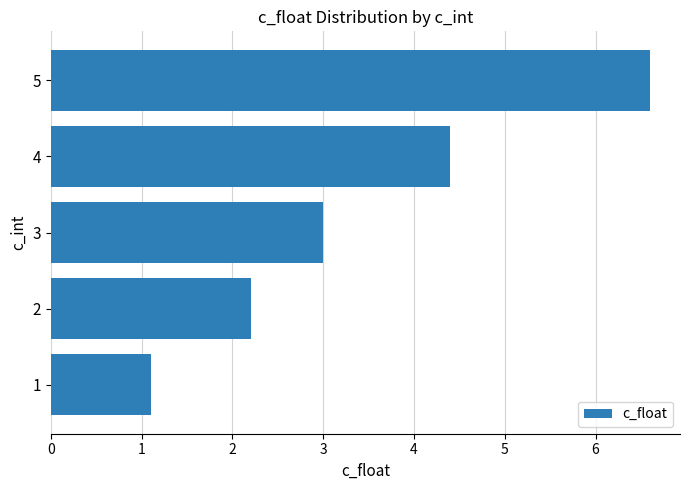

List the labels in order of value, smallest first.

1, 2, 3, 4, 5